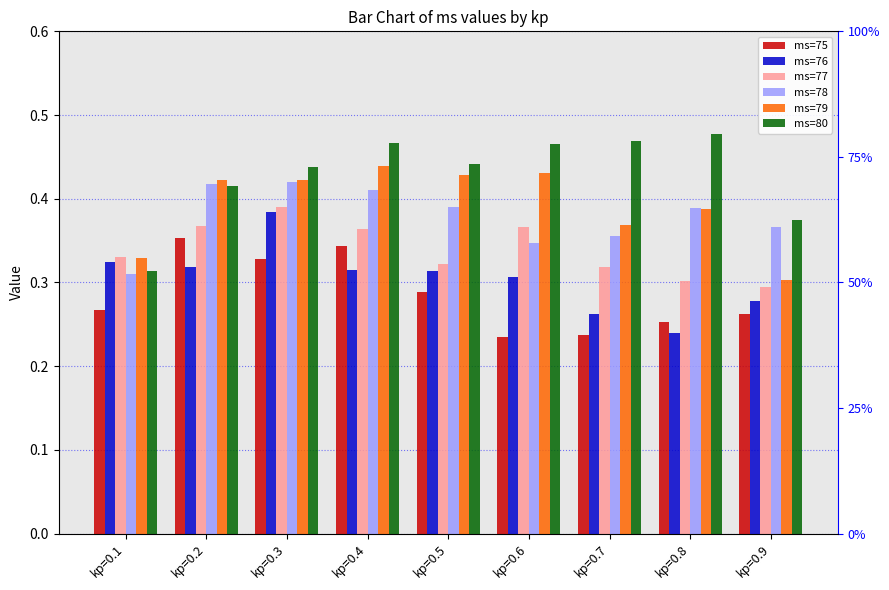

Between kp=0.1 and kp=0.4, which is larger?

kp=0.4